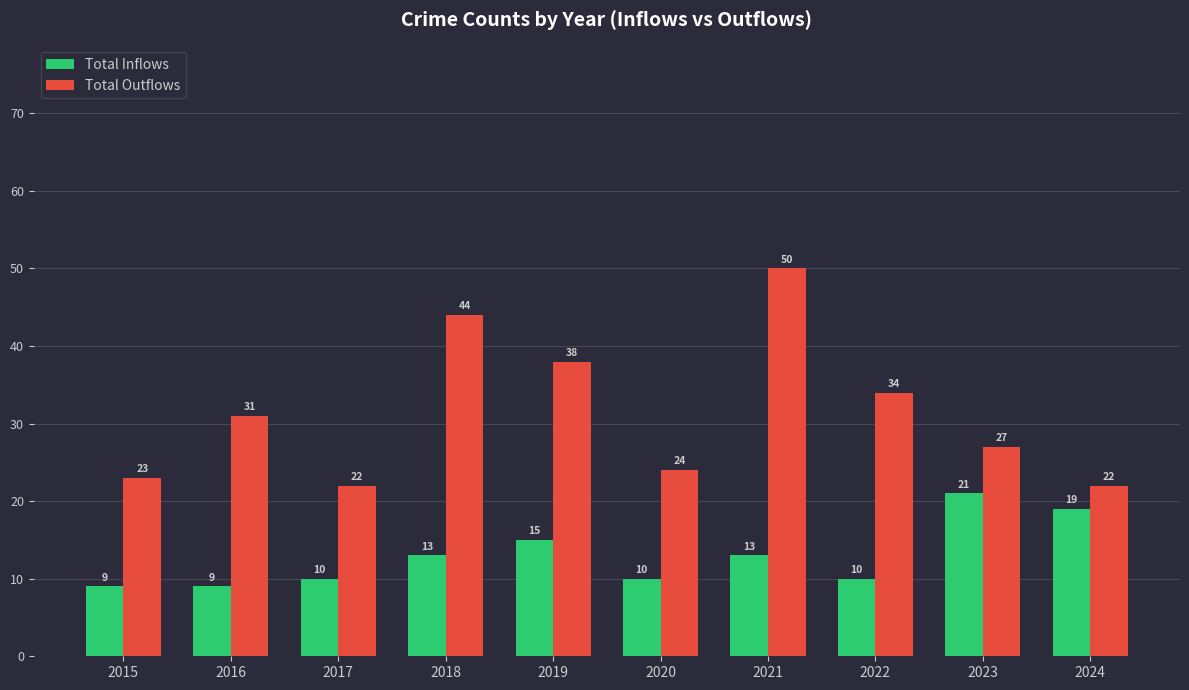

Between 2019 and 2023, which series saw the biggest shift?

Total Outflows